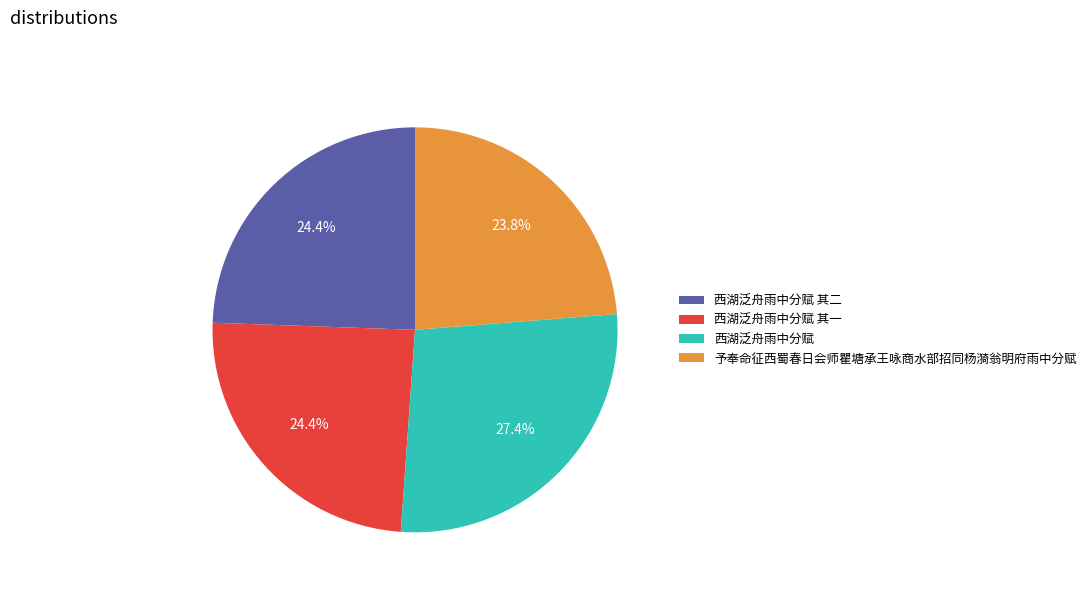

Is 西湖泛舟雨中分赋 其二 the majority of the pie?

No